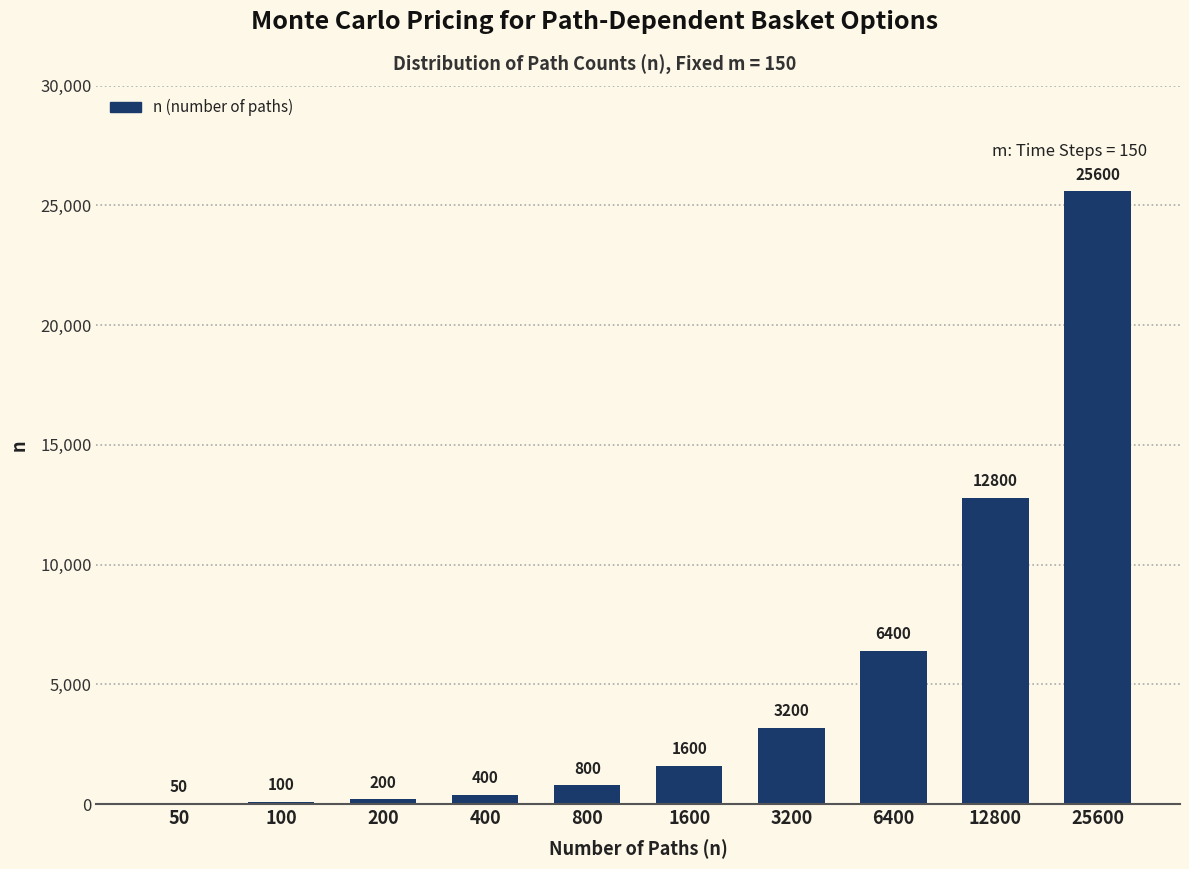

What is the ratio of the value at 800 to the value at 1600?

0.5